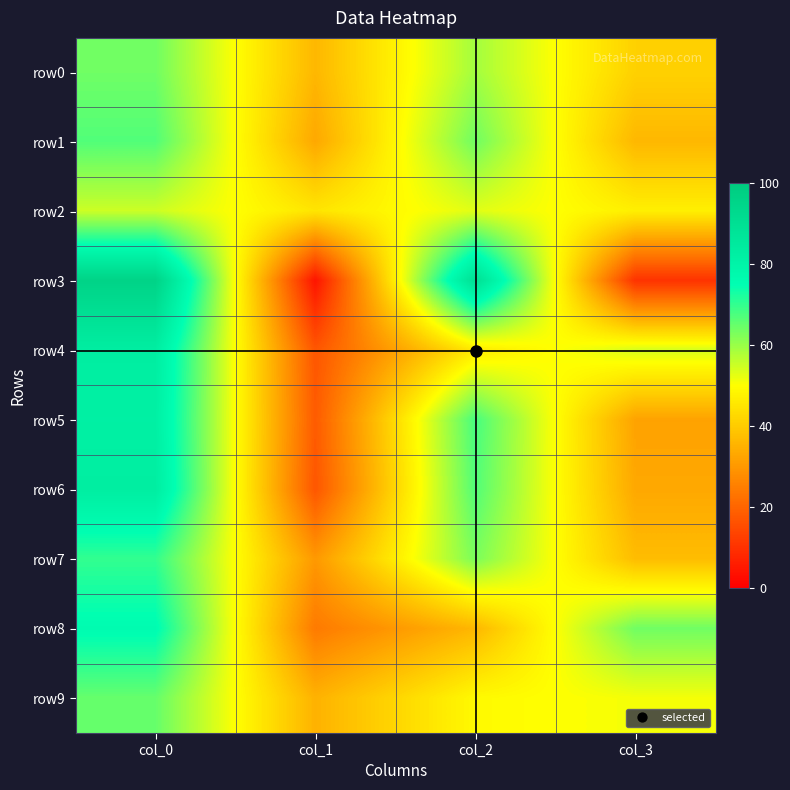

What is the maximum value shown in the chart?

96